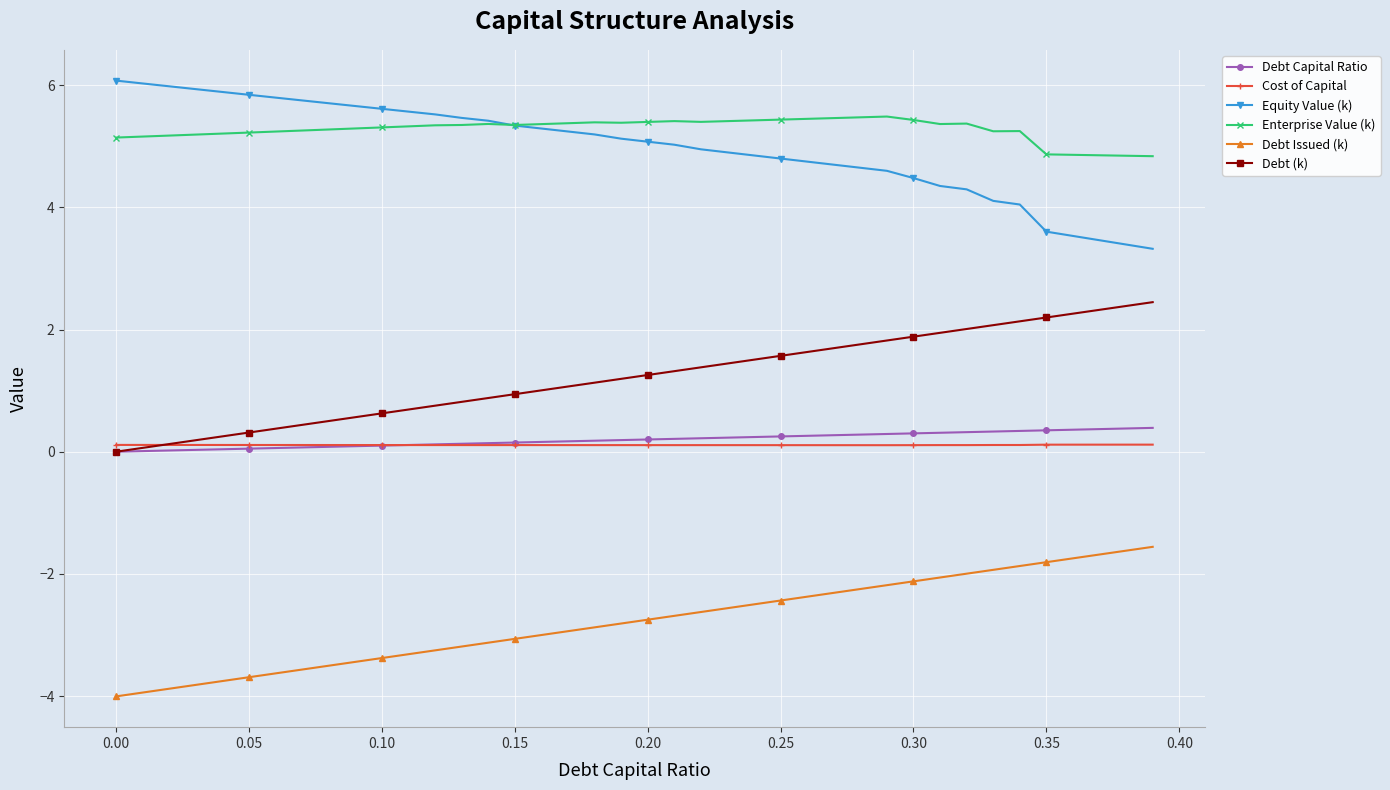

What is the lowest value of the Cost of Capital series?

0.1